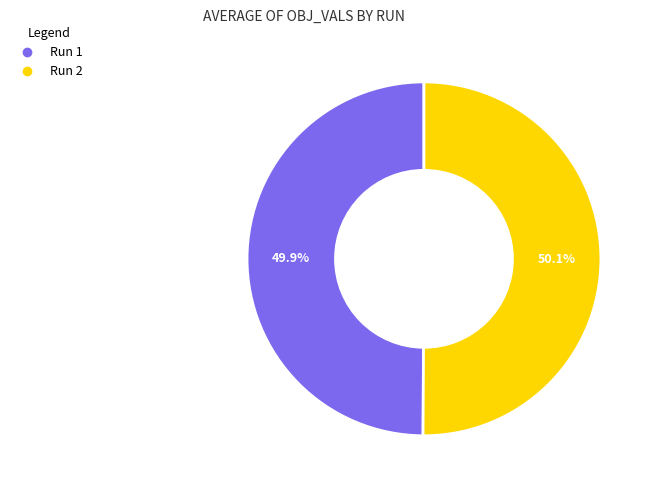

To the nearest percent, what is the average slice percentage?

50%